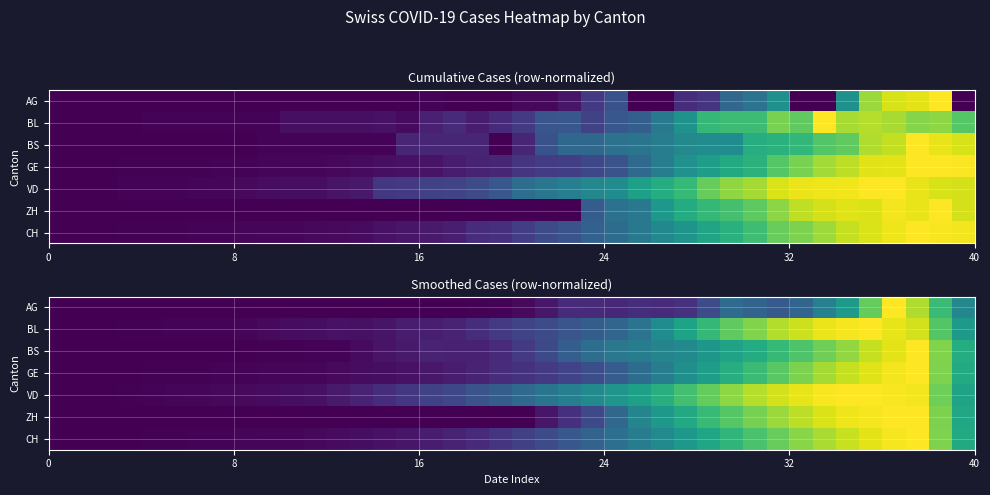

At how many categories does at least one series exceed 0?

39